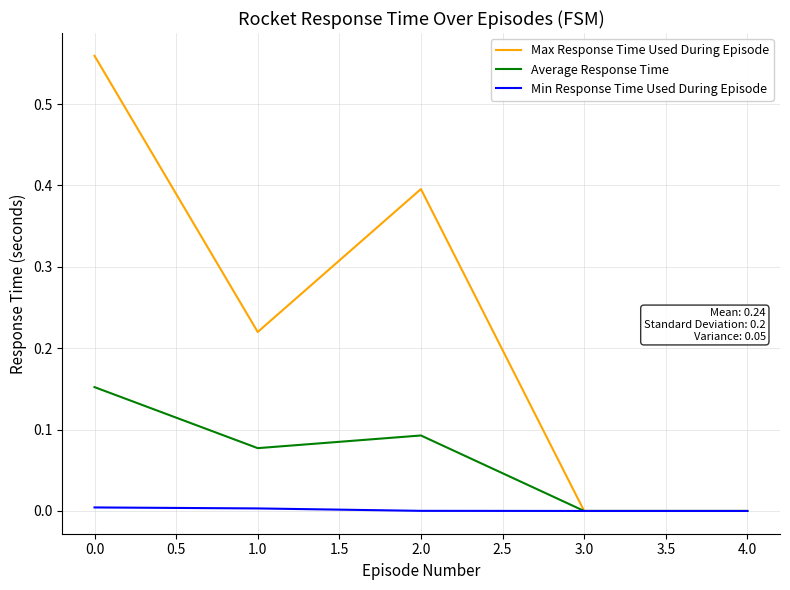

Which series has the largest total across all categories?

Max Response Time Used During Episode